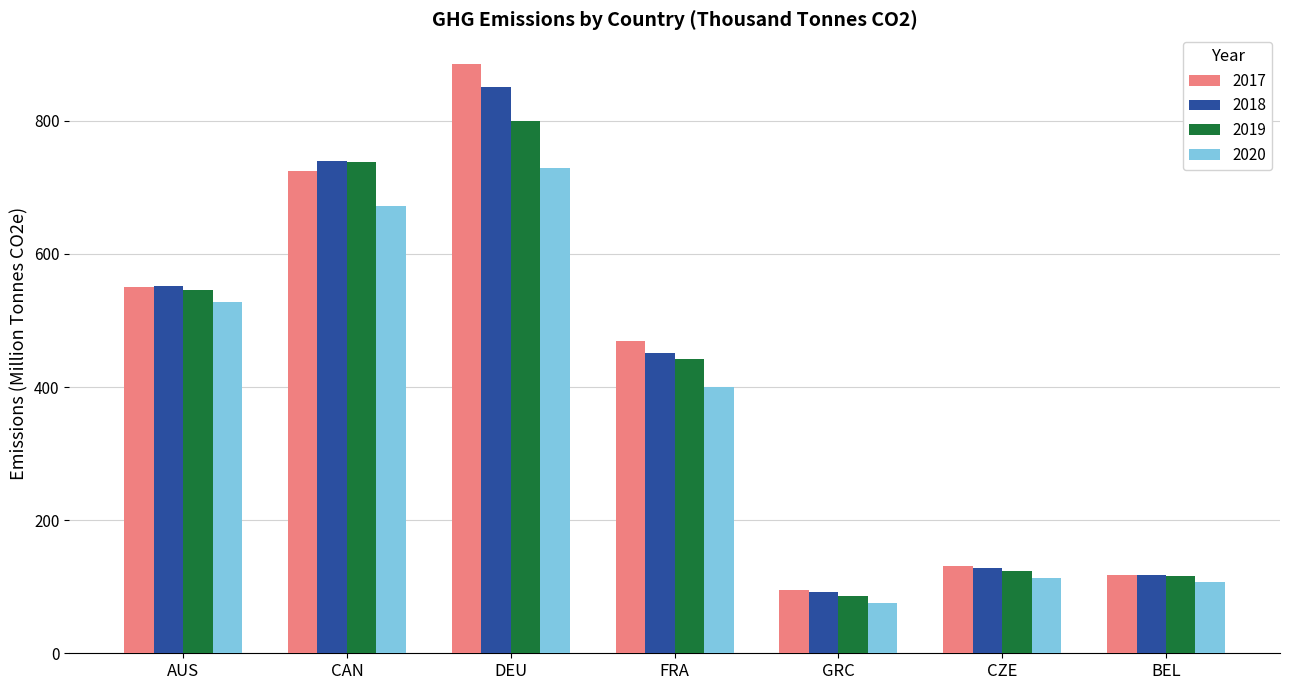

Reading right to left, what are all the values shown in this chart?

2017: BEL=117.1	CZE=130.6	GRC=95.6	FRA=469.7	DEU=885.7	CAN=725.0	AUS=550.9
2018: BEL=117.6	CZE=128.7	GRC=92.3	FRA=450.8	DEU=850.5	CAN=740.0	AUS=552.5
2019: BEL=116.4	CZE=122.9	GRC=85.6	FRA=441.5	DEU=799.7	CAN=738.3	AUS=546.2
2020: BEL=106.4	CZE=112.8	GRC=74.8	FRA=399.4	DEU=728.7	CAN=672.4	AUS=527.7